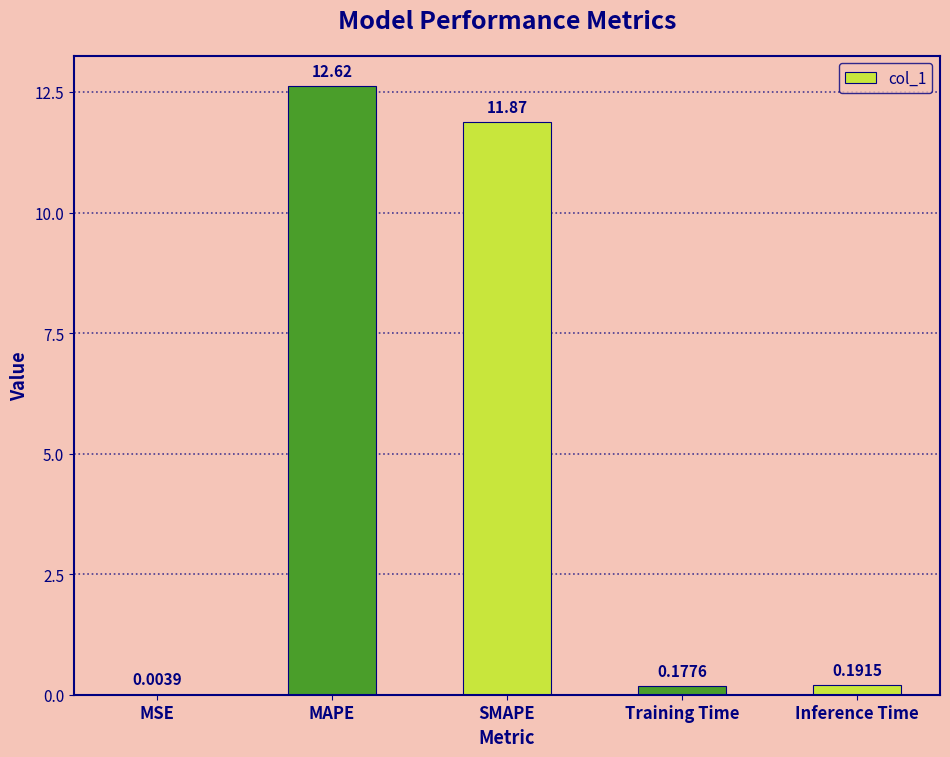

What is the sum of all values?

24.9